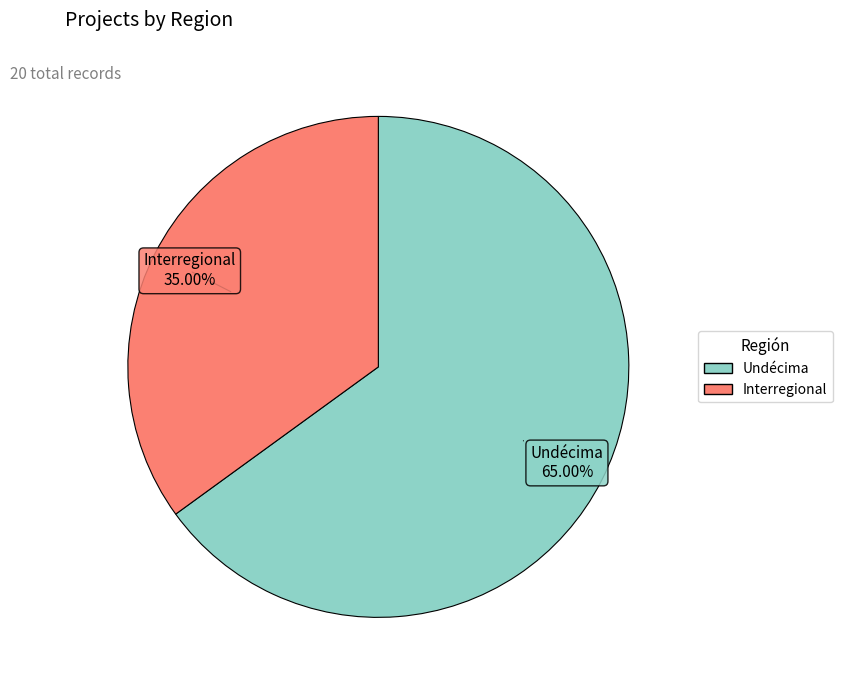

Which has a higher value, Interregional or Undécima?

Undécima